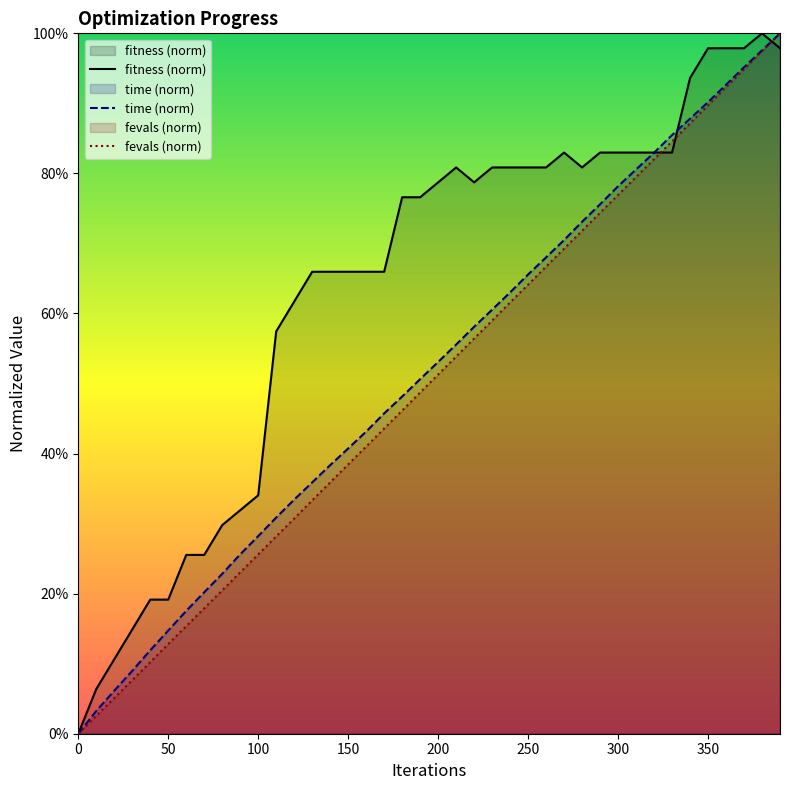

What is the total value across all series at 100?

87.9